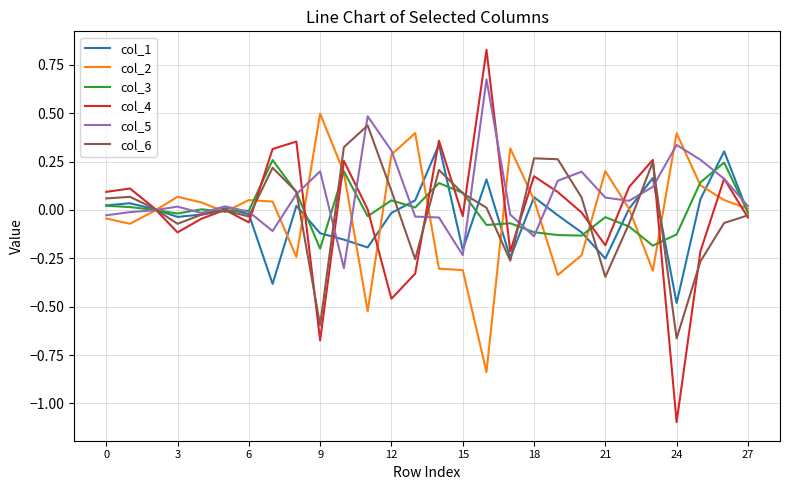

What is the smallest value displayed?

-1.1